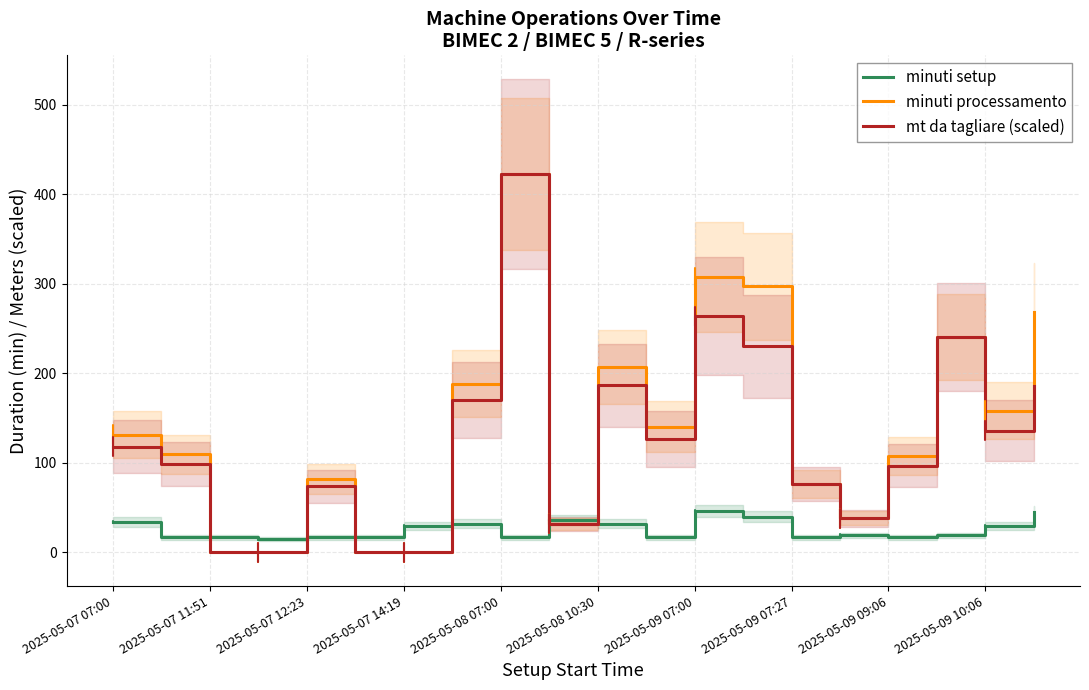

What is the difference between the minuti processamento values at 2025-05-09 07:00 and 2025-05-07 11:51?

307.2